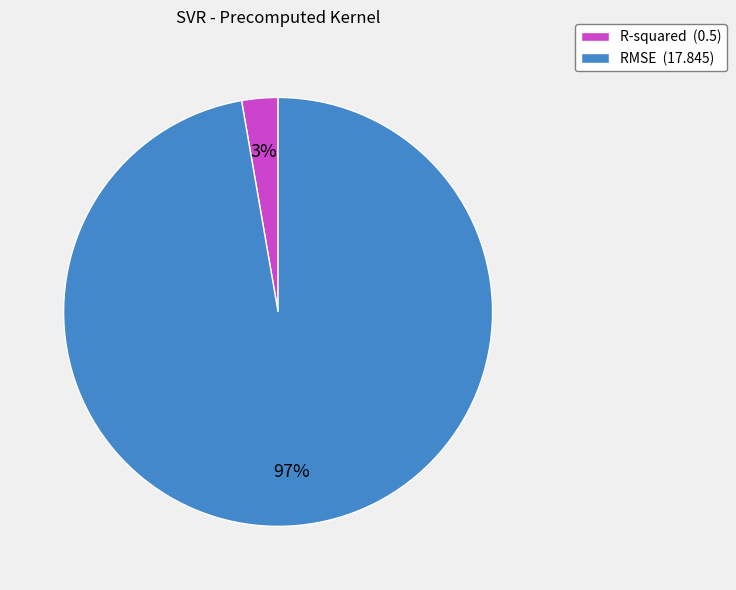

To the nearest percent, what is the average slice percentage?

50%